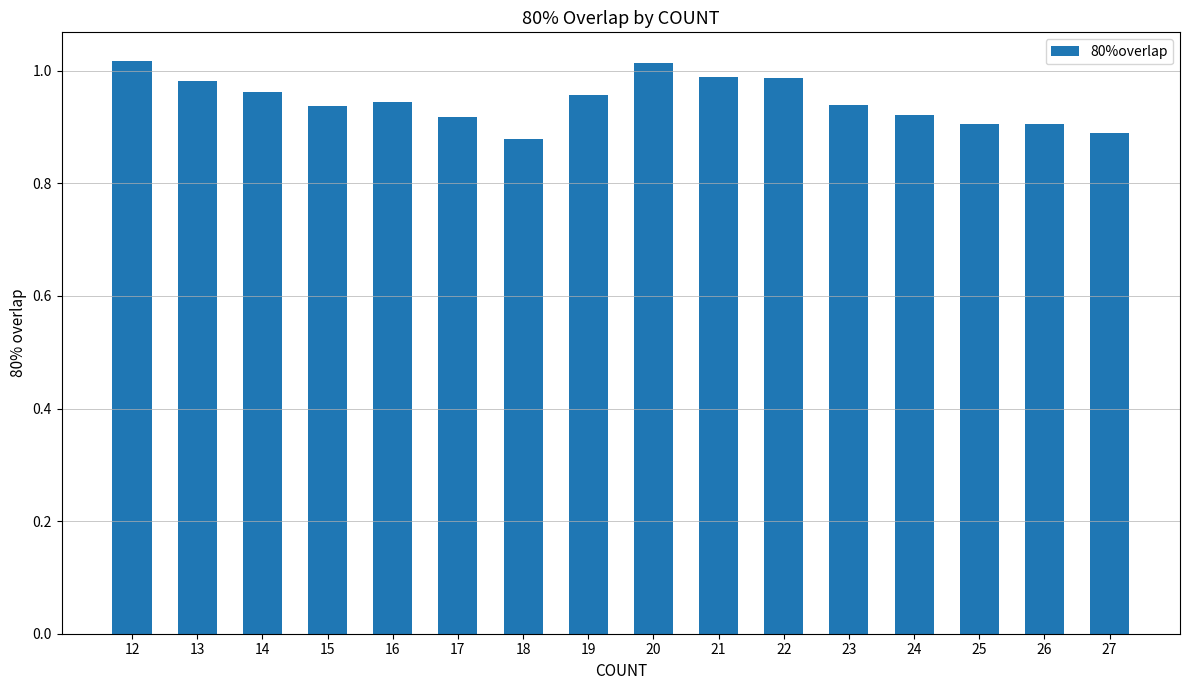

What is the sum of all values?

15.1